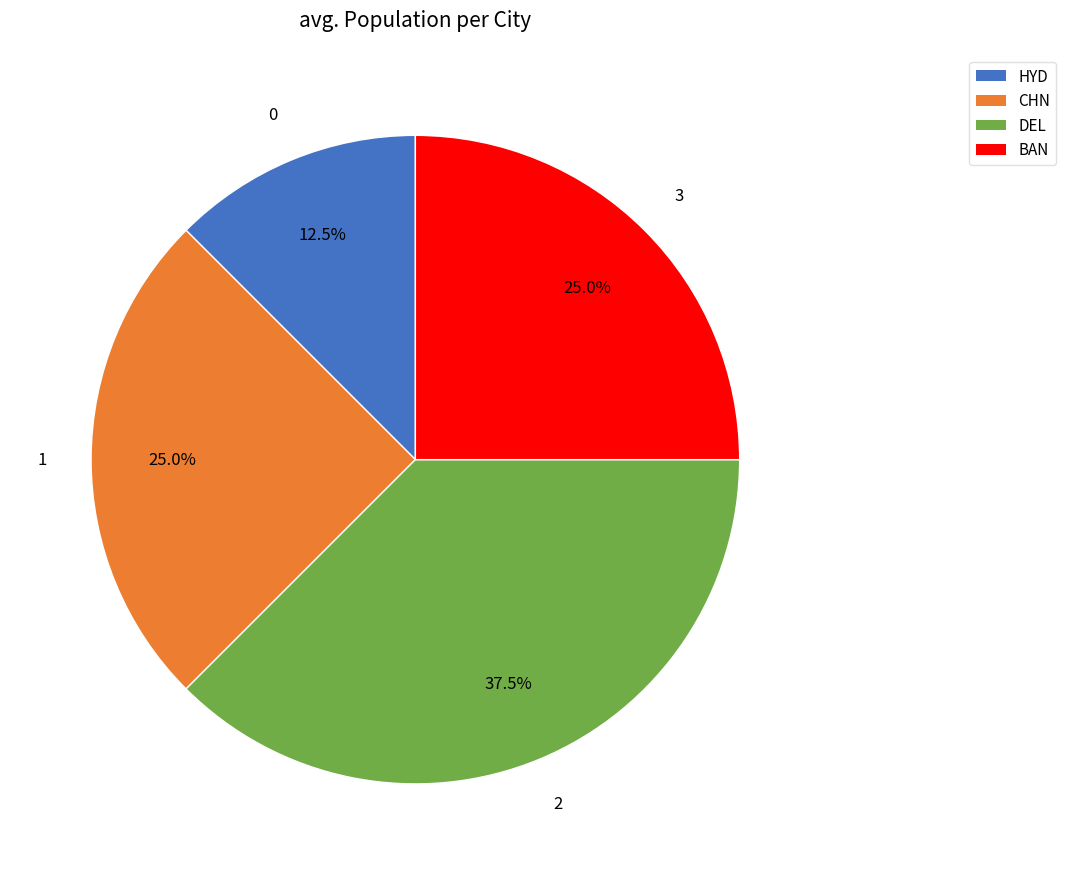

Which slice is the largest?

DEL